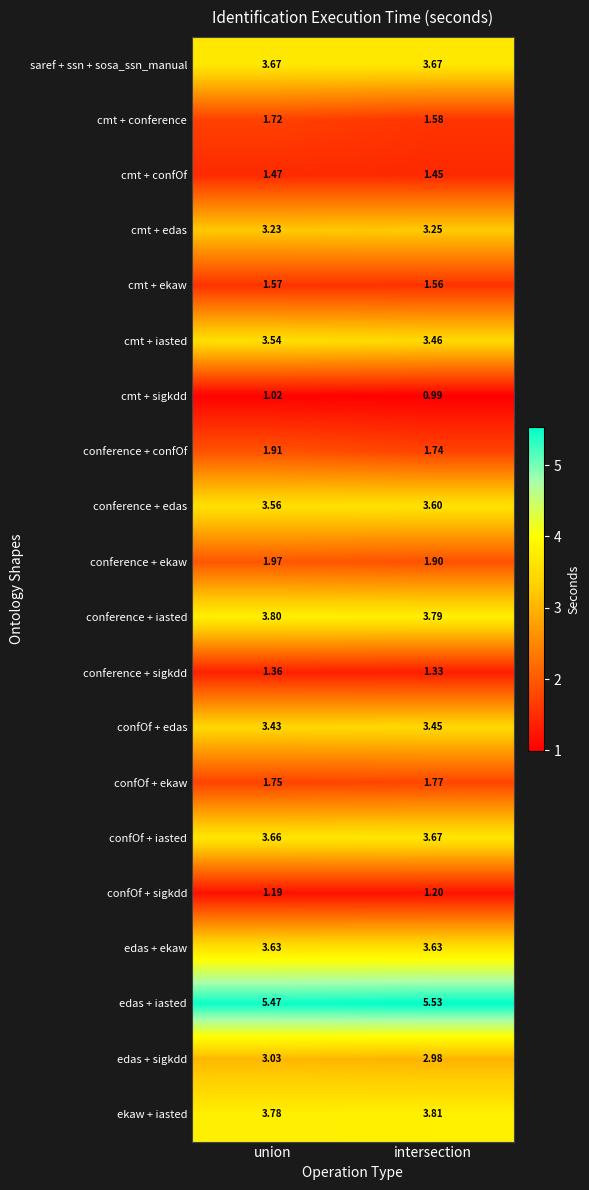

Which label corresponds to the smallest value in the chart?

intersection